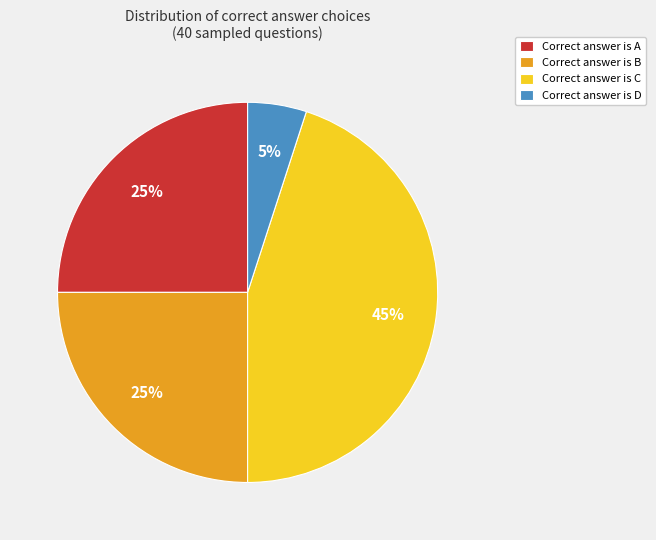

Is there any slice that represents more than half of the pie?

No